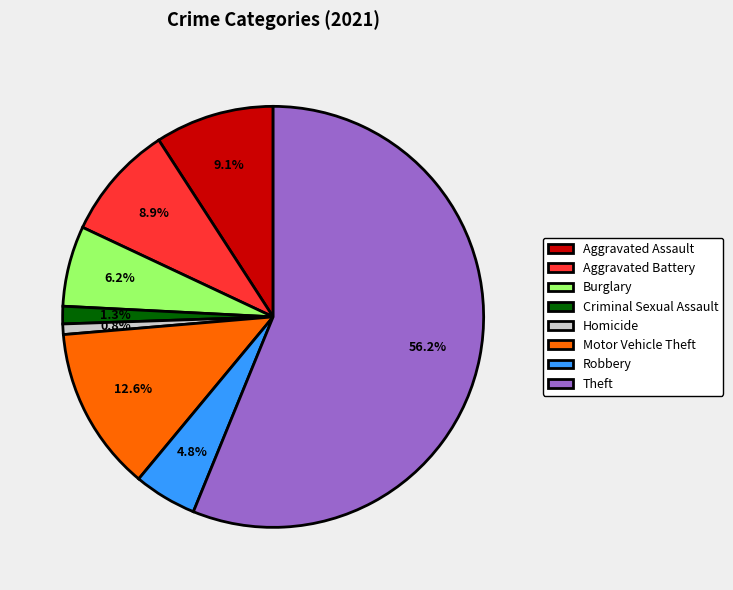

Which category has the biggest portion of the pie?

Theft